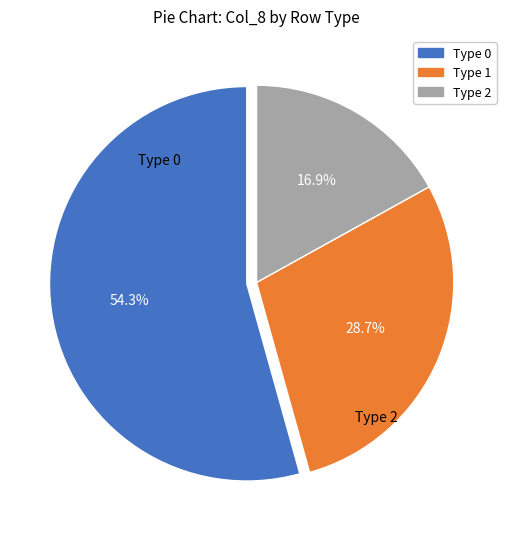

How many slices are in this pie chart?

3